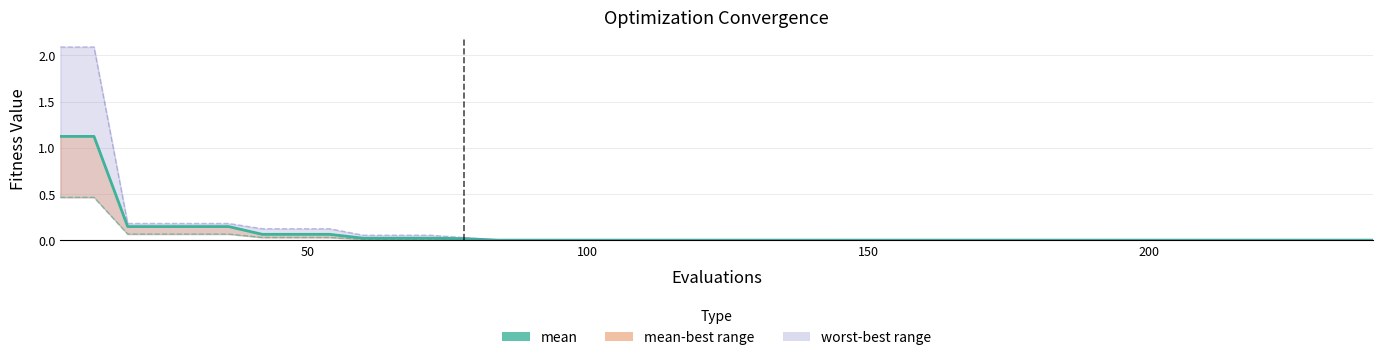

True or false: best and worst intersect in this chart.

False